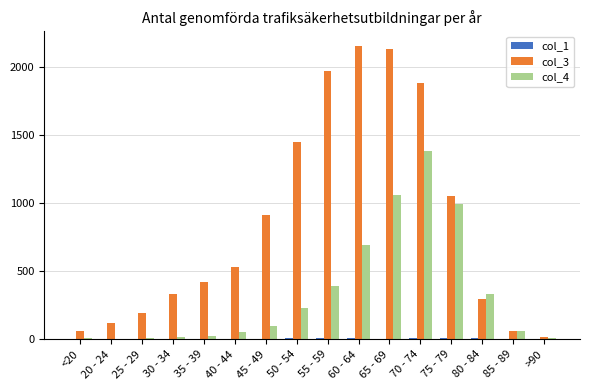

At which label does col_4 reach its peak?

70 - 74